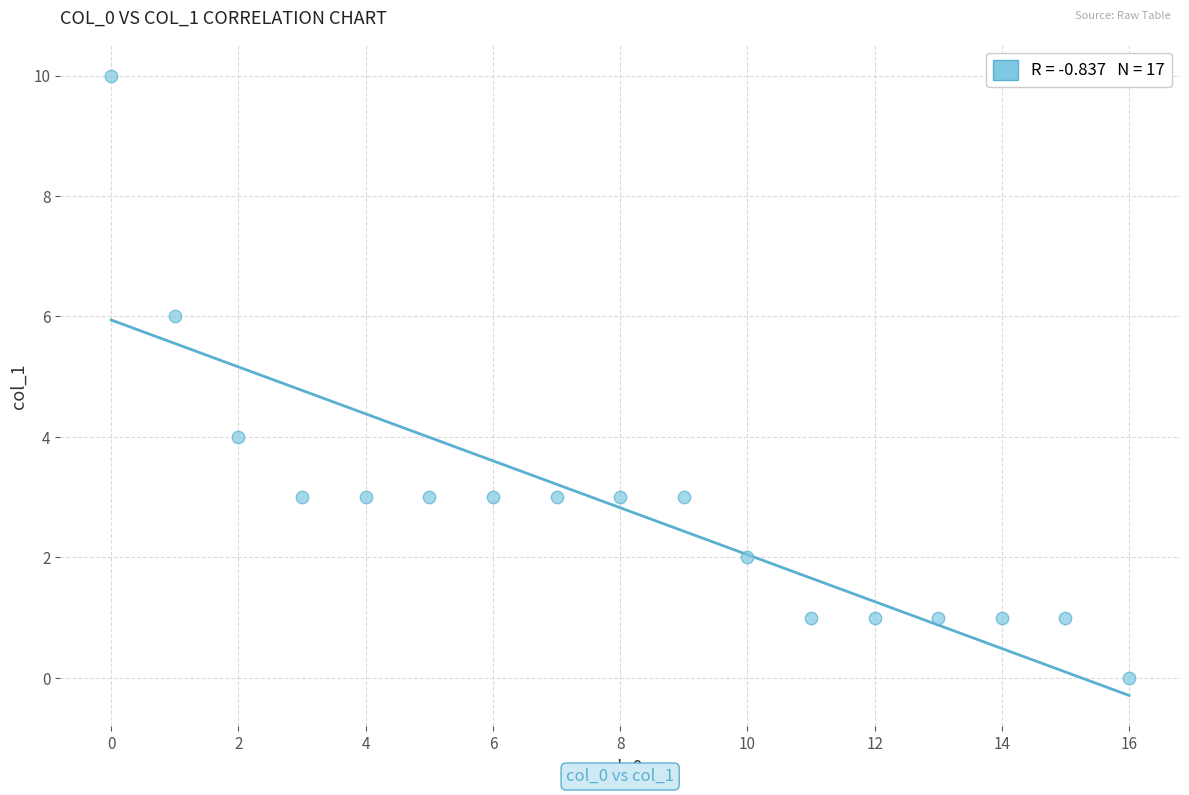

What is the range of Y values (max minus min)?

10